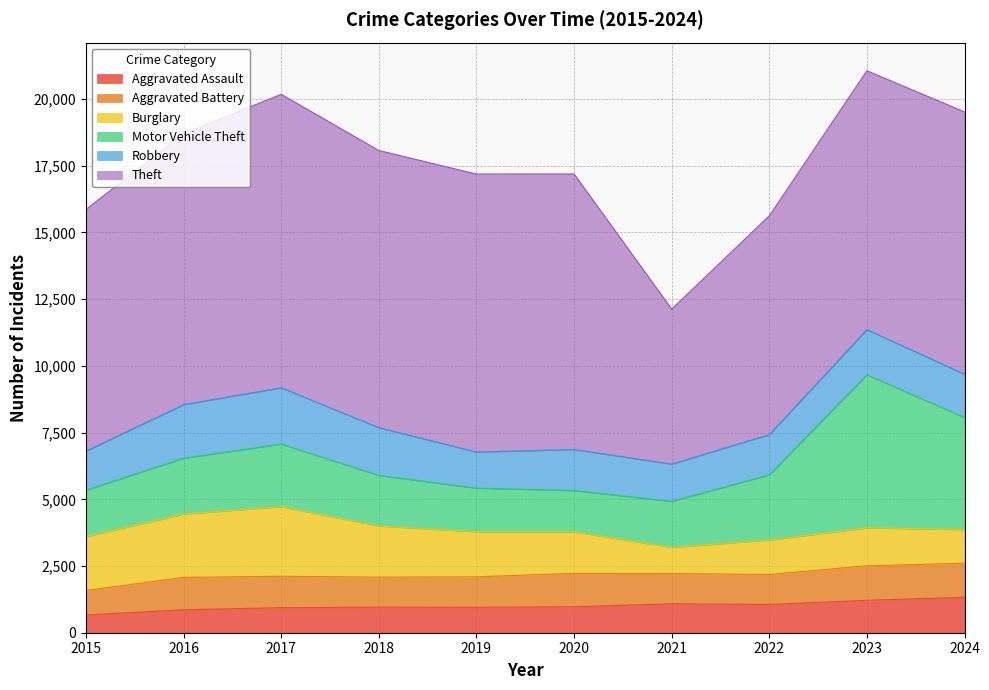

How many data points in Motor Vehicle Theft are above 2092?

4